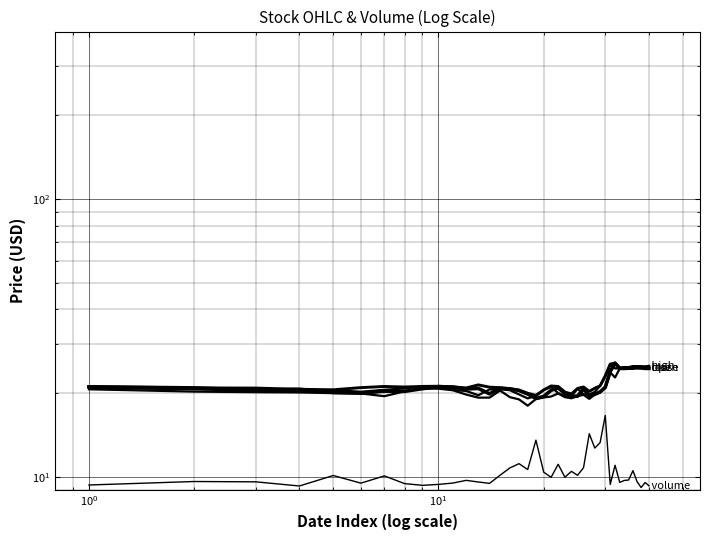

What are all the series names shown in the legend?

open, high, low, close, volume (scaled)